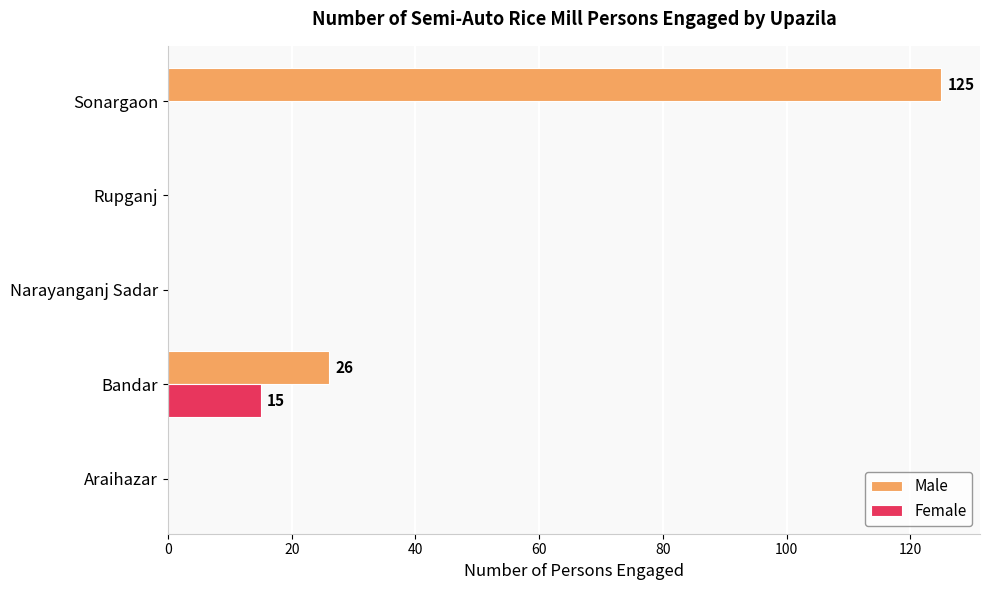

What is the total value across all series at Sonargaon?

125